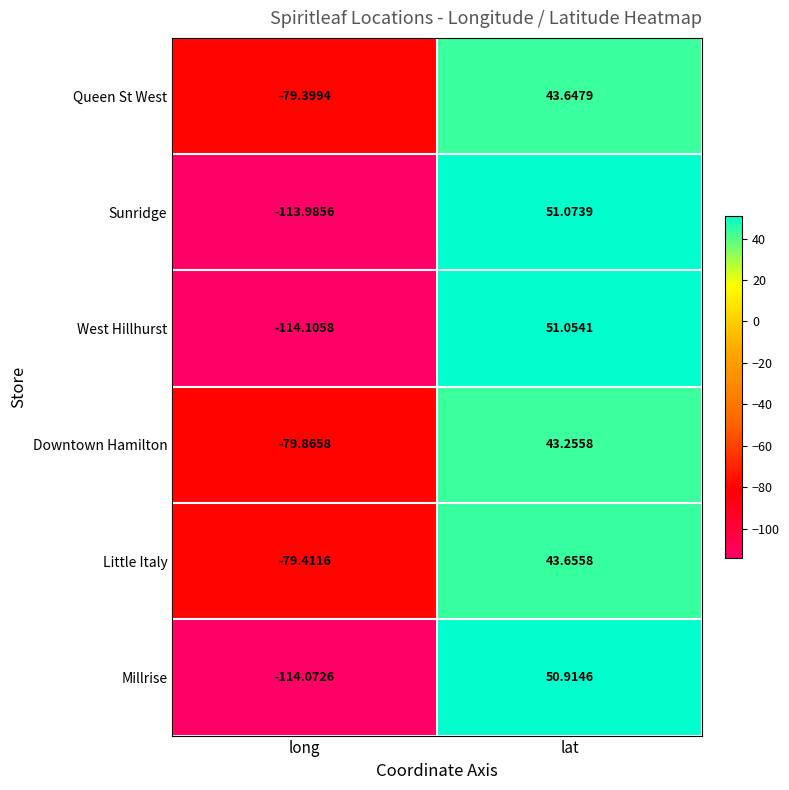

At which label does Downtown Hamilton first exceed 43?

lat